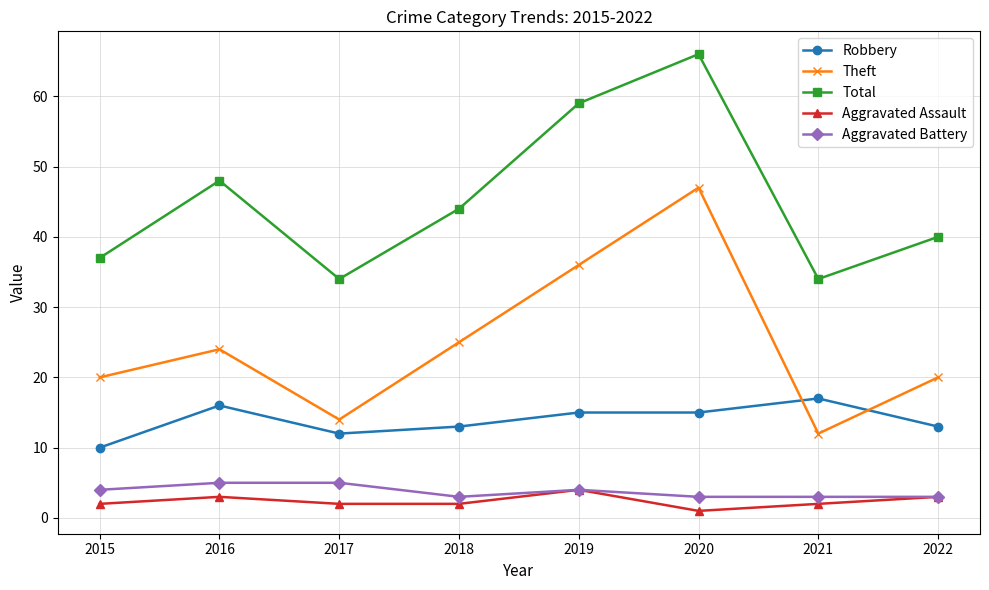

True or false: Aggravated Assault has more than 0 points higher than both neighbors.

True